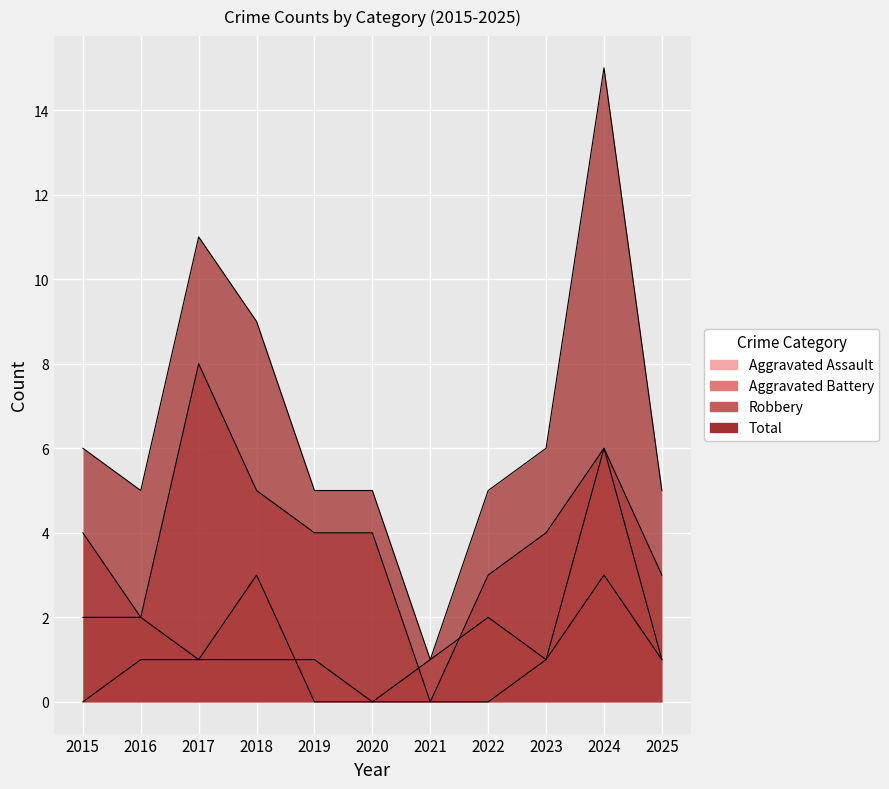

The value of Total at 2018 is 9. True or false?

True